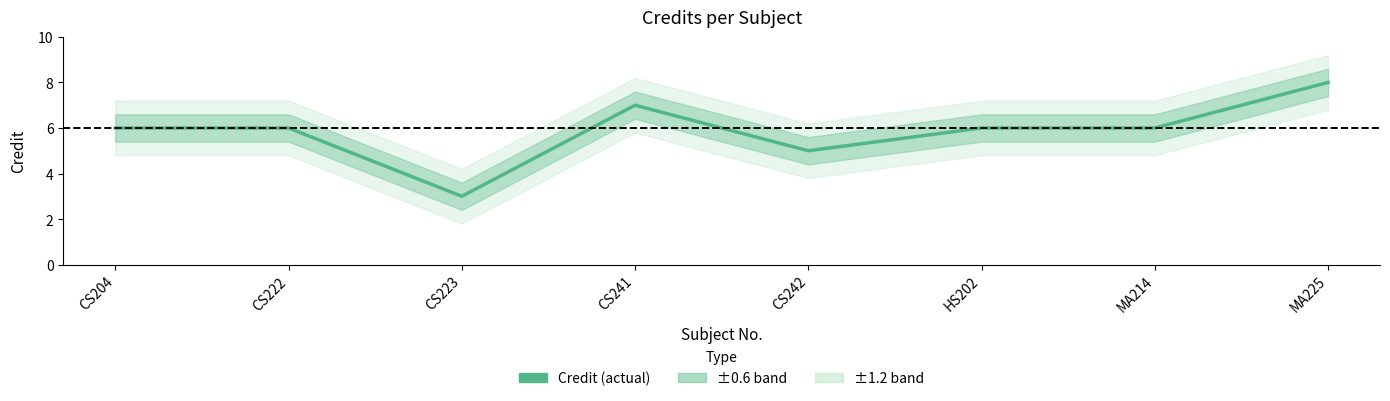

What is the difference between the maximum and minimum values?

5